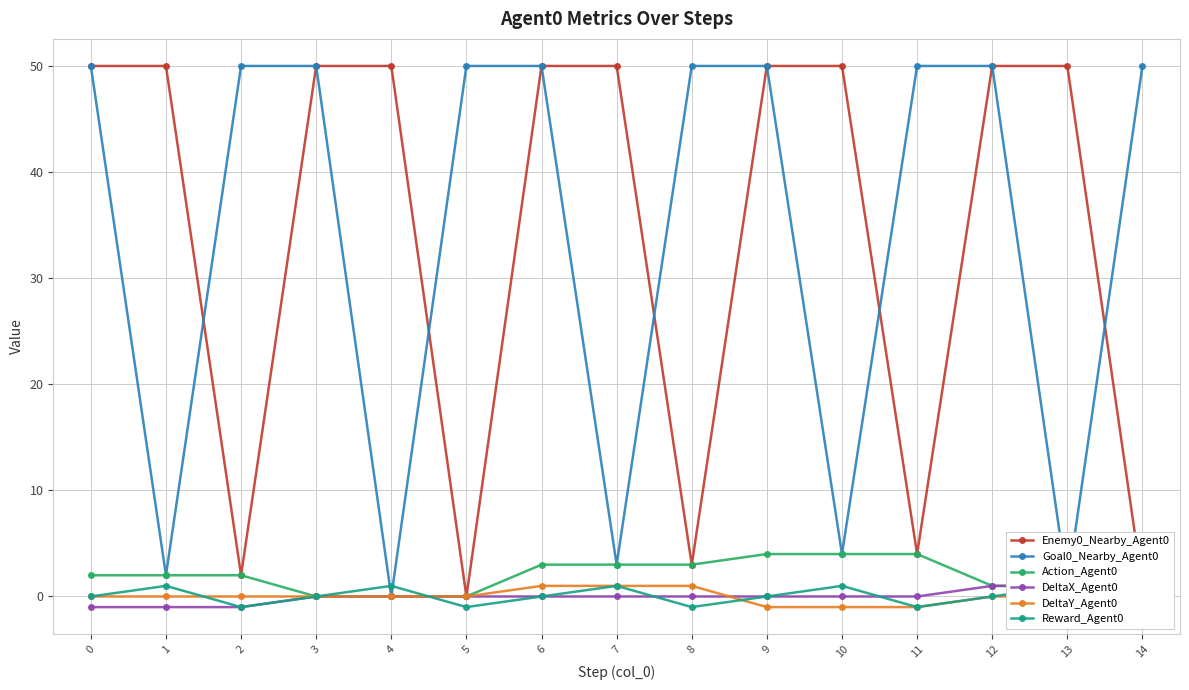

At which category is the sum across all series the highest?

6